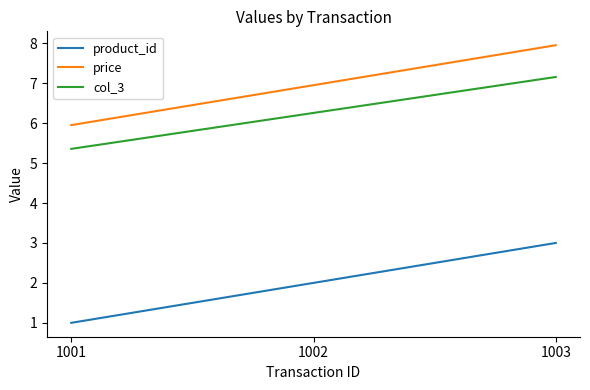

What are all the series names shown in the legend?

product_id, price, col_3